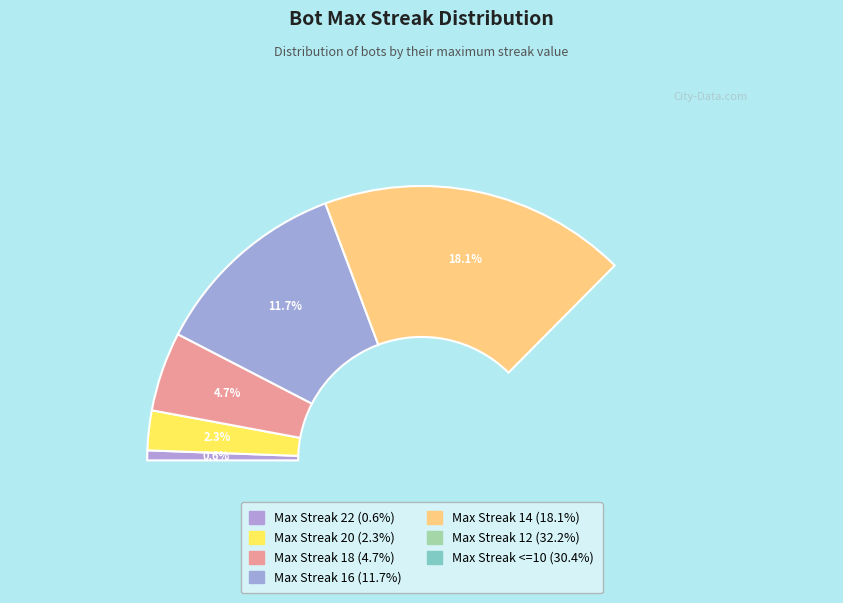

How many segments does this pie chart have?

7